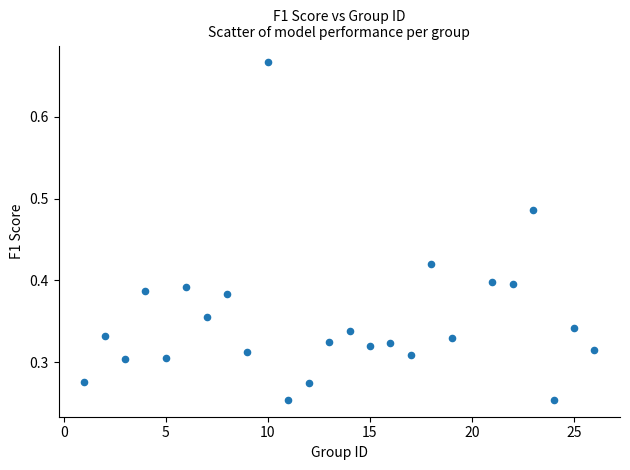

What is the range of X values (max minus min)?

25.0